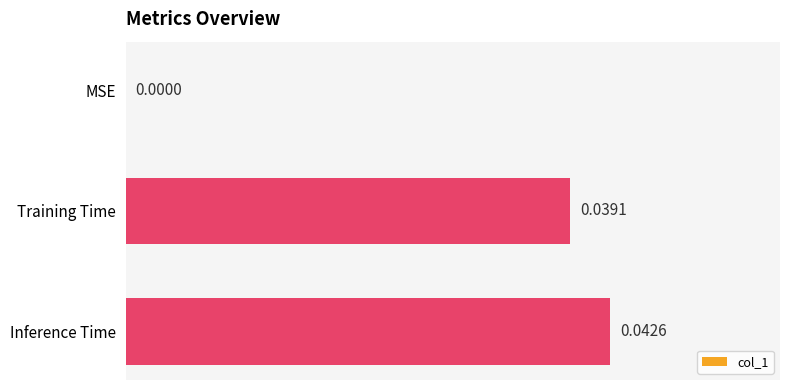

At which category does the chart reach its peak across all series?

Inference Time